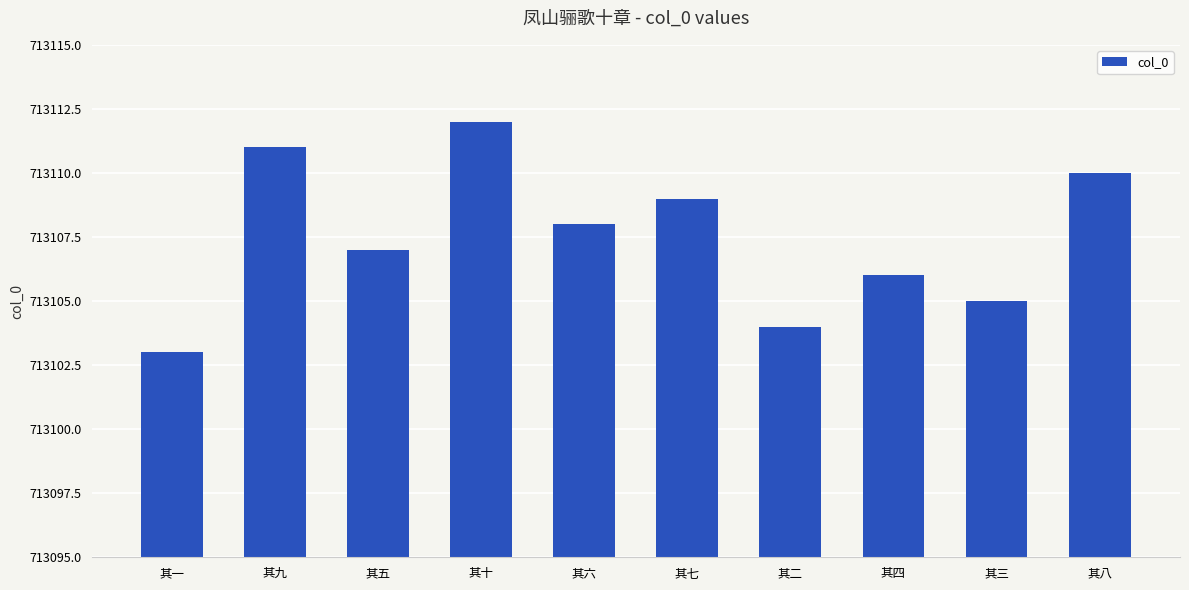

What is the smallest value displayed?

713103